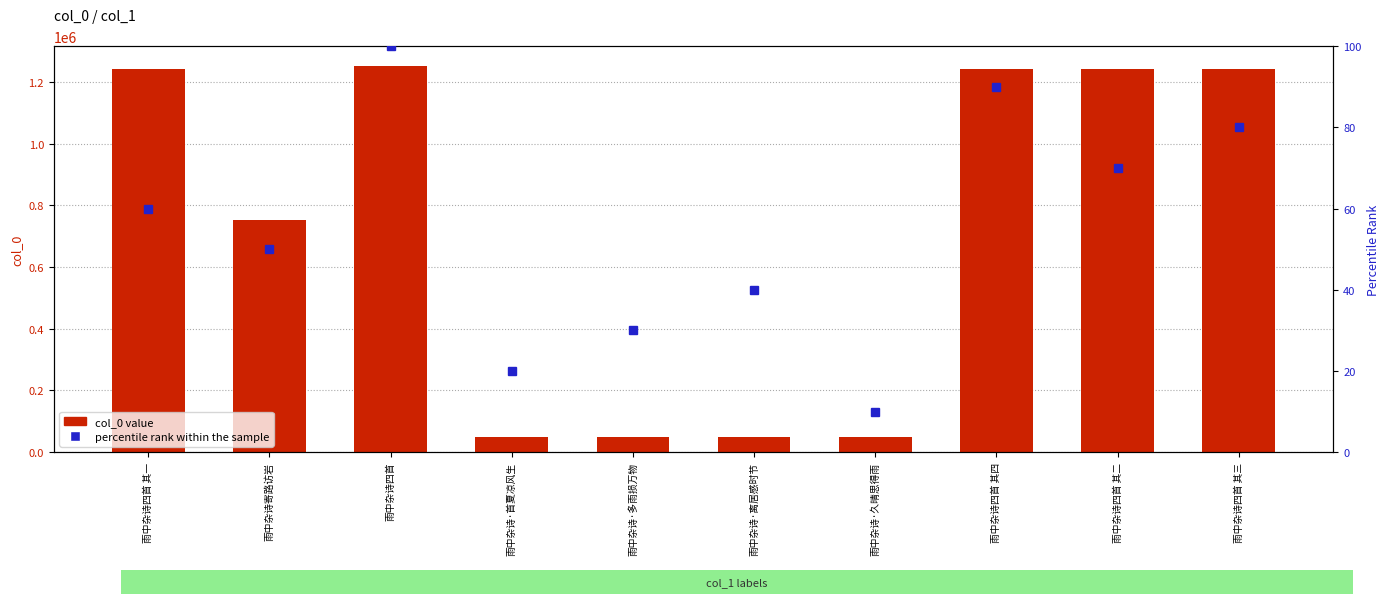

How many data points in col_0 value are less than 1241531?

5